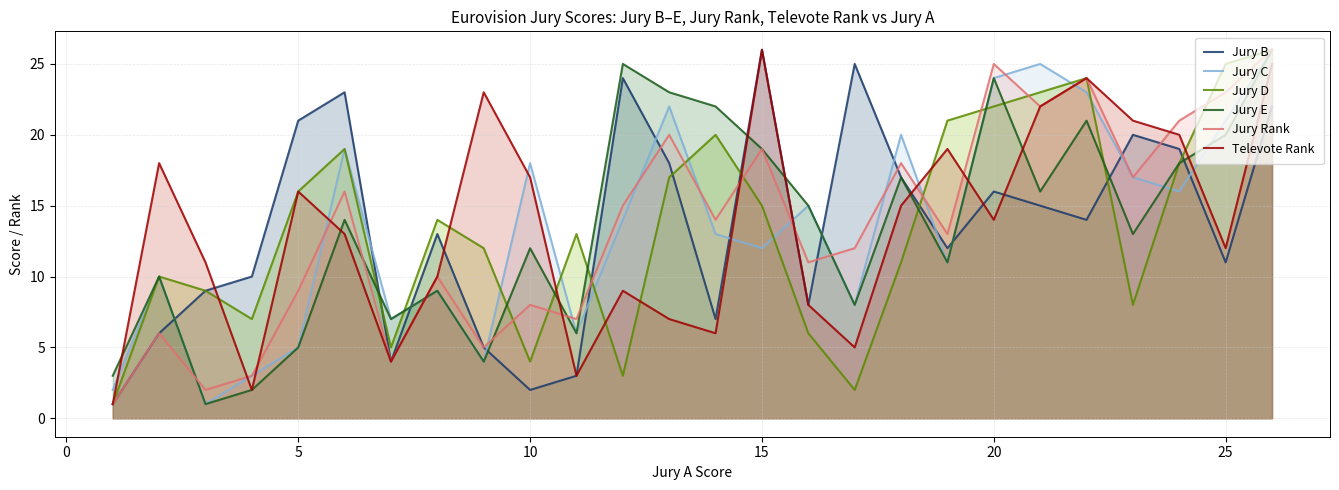

Read the Jury Rank value at 10, to the nearest 10.

10